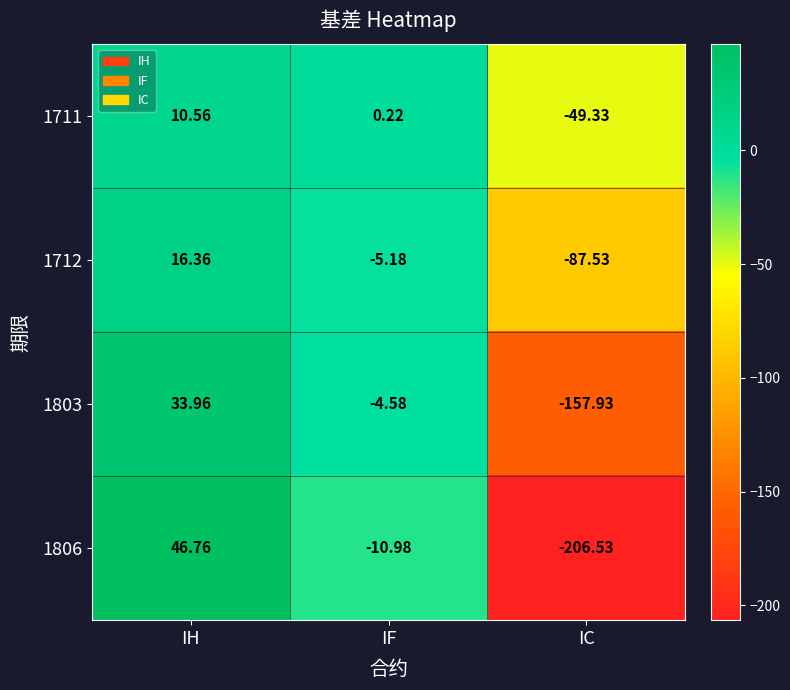

Where does the 1803 series first go above -4?

IH